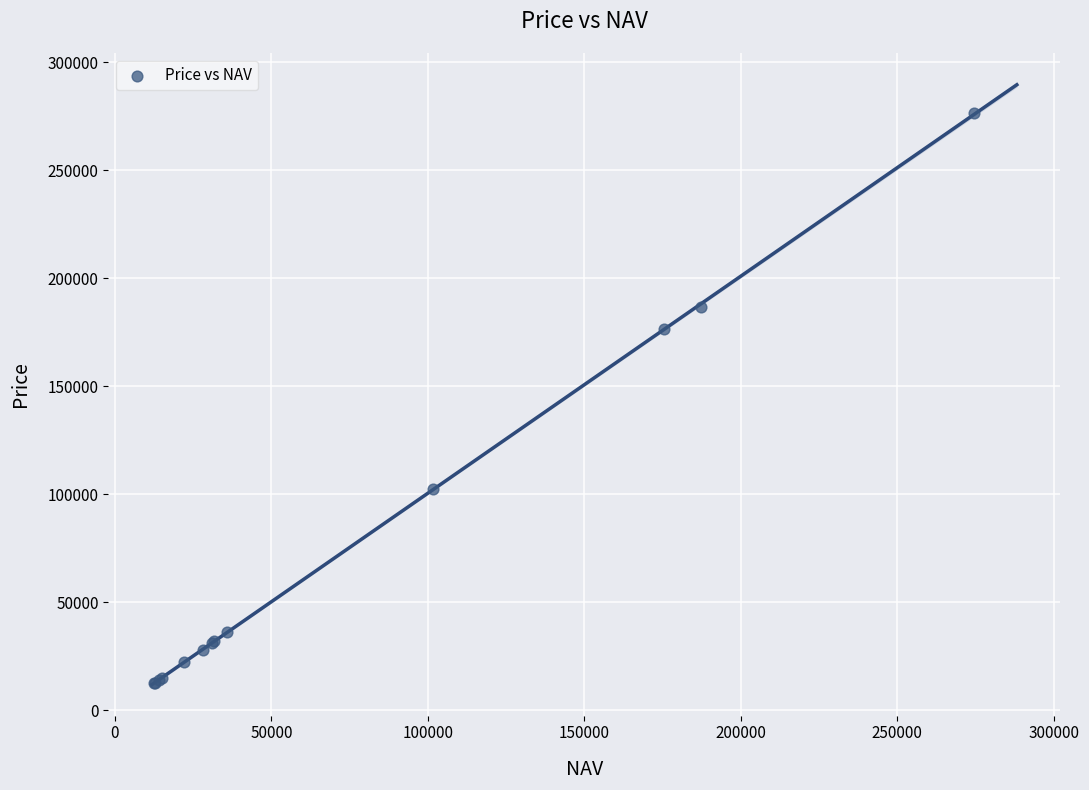

What Y value in the scatter plot is closest to 144364?

176500